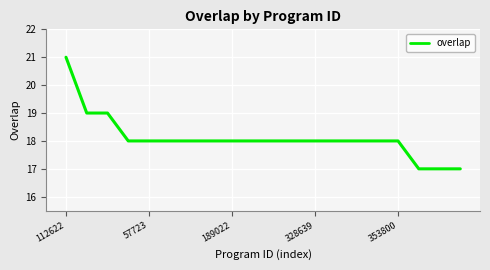

What is the minimum value shown in the chart?

17